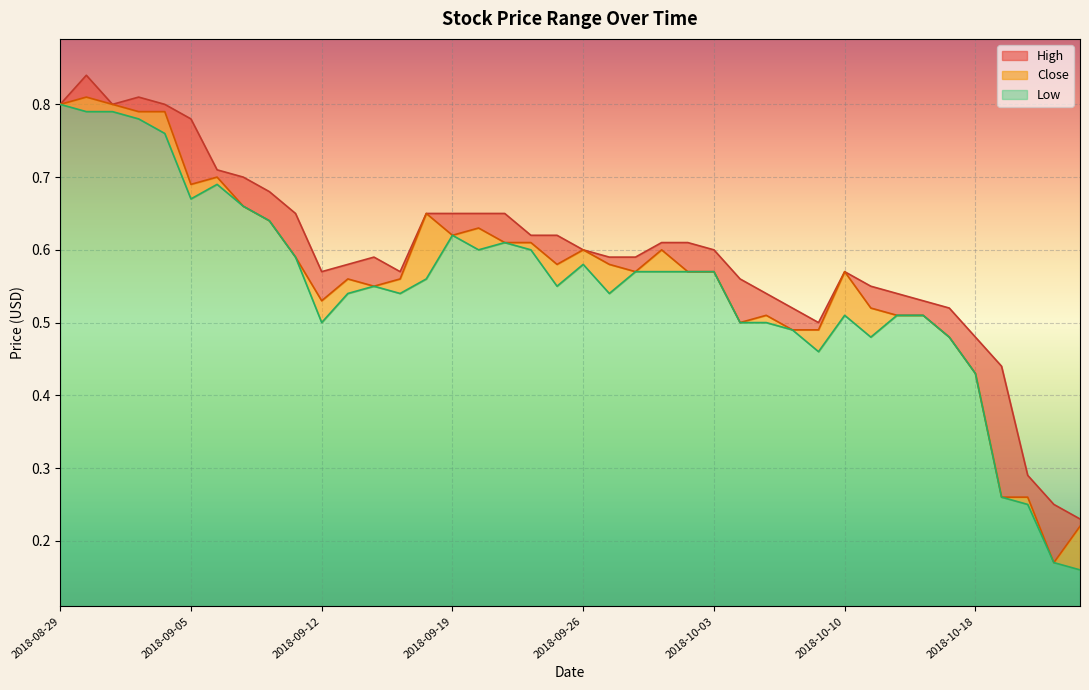

At which label does Close reach its peak?

2018-08-30